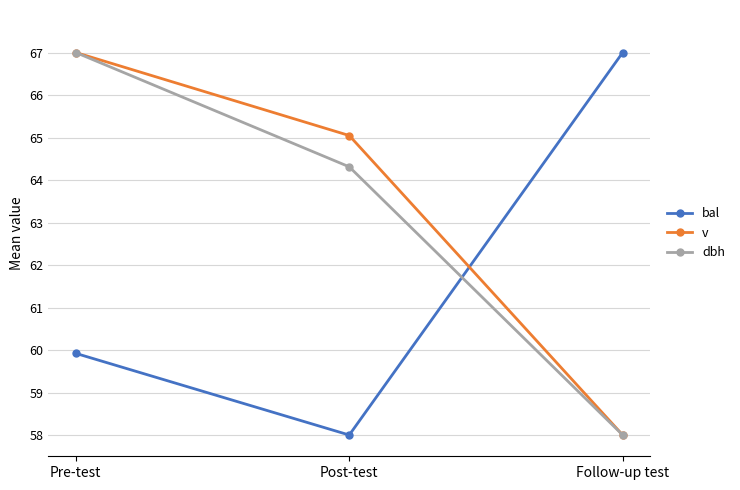

At which label is dbh closest to 62?

Post-test